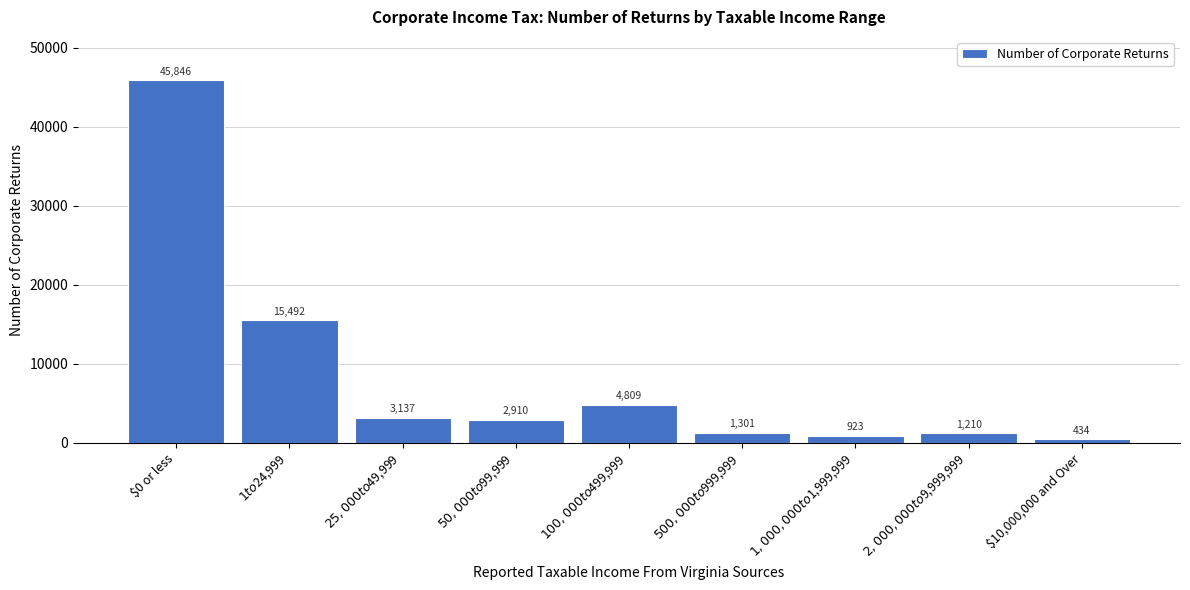

Reading right to left, extract all data points from this chart.

434	1210	923	1301	4809	2910	3137	15492	45846